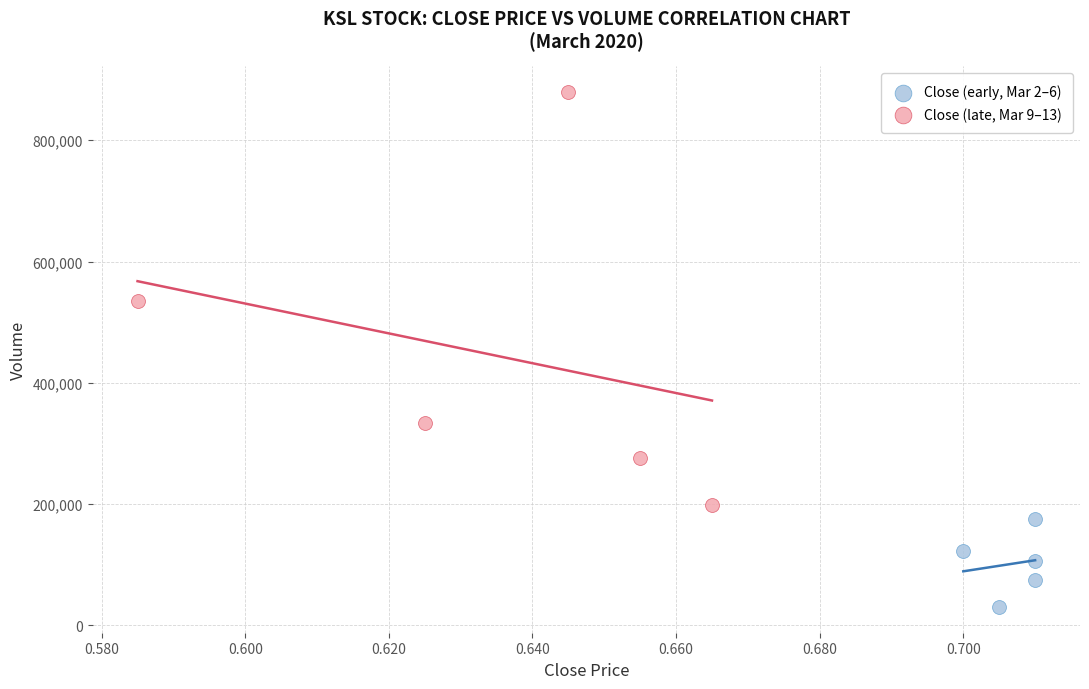

Which series contains the lowest Y value?

Close (early, Mar 2–6)